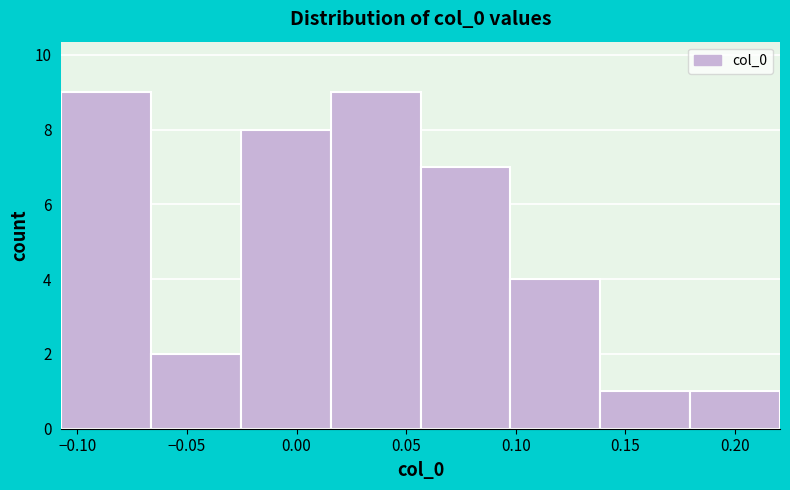

Reading left to right, list every bar in this chart as the range it spans on the x-axis followed by its height. Neither the bar edges nor the heights are printed on the chart, so give them approximately, as read against the axes.

-0.105 to -0.065: 9
-0.065 to -0.025: 2
-0.025 to 0.015: 8
0.015 to 0.055: 9
0.055 to 0.100: 7
0.100 to 0.140: 4
0.140 to 0.180: 1
0.180 to 0.220: 1